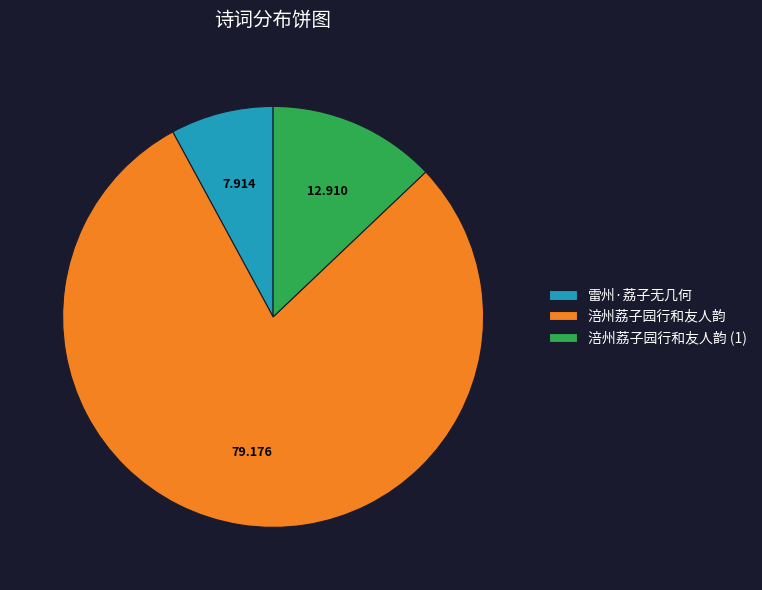

Does any single category account for the majority?

Yes